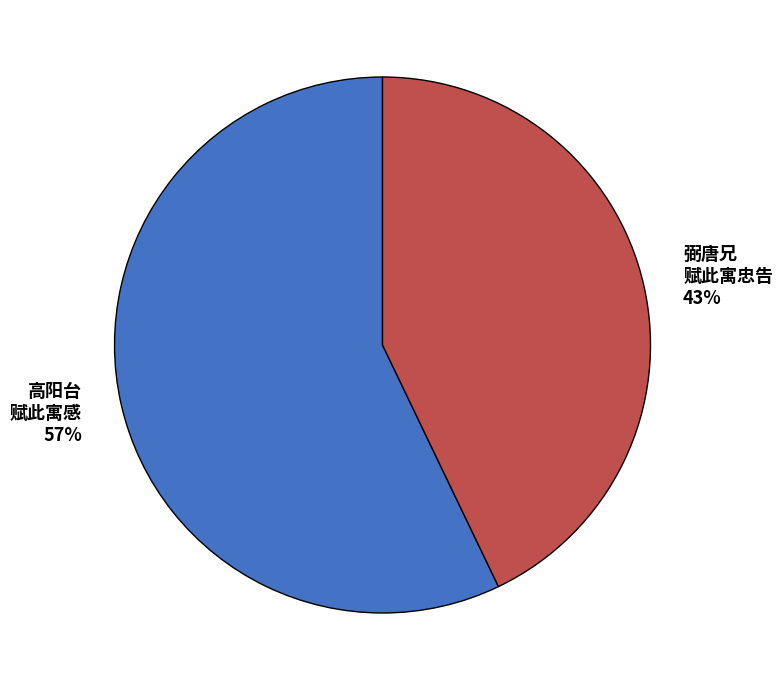

To the nearest percent, what is the average slice percentage?

50%